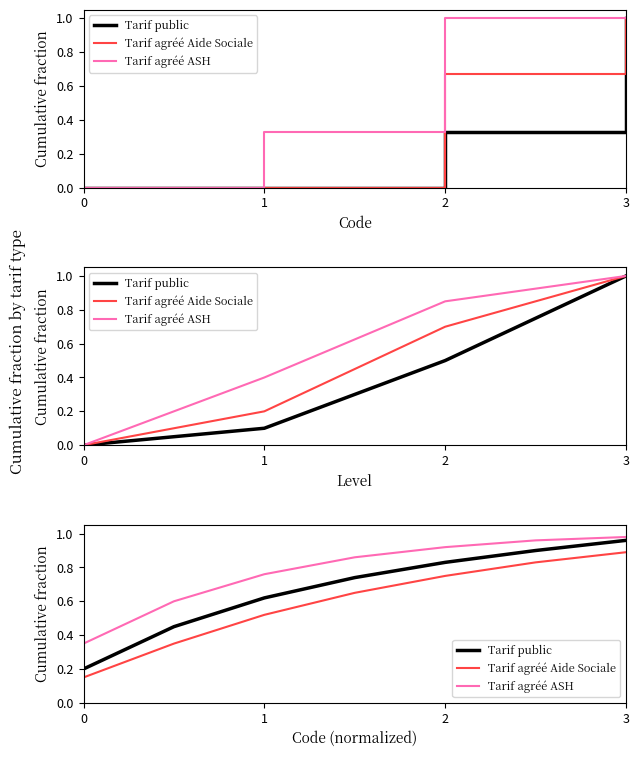

Which series has the largest total across all categories?

Tarif agréé ASH